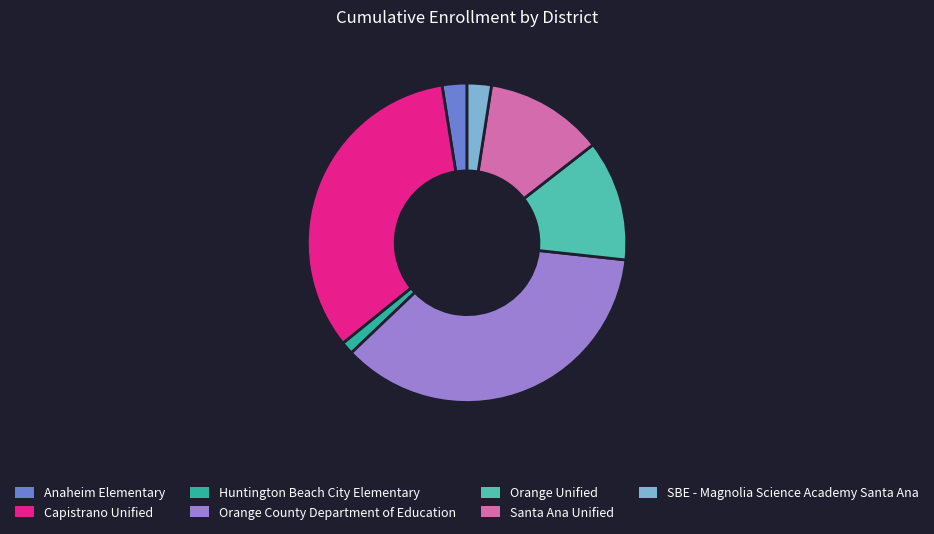

Which category has the biggest portion of the pie?

Orange County Department of Education